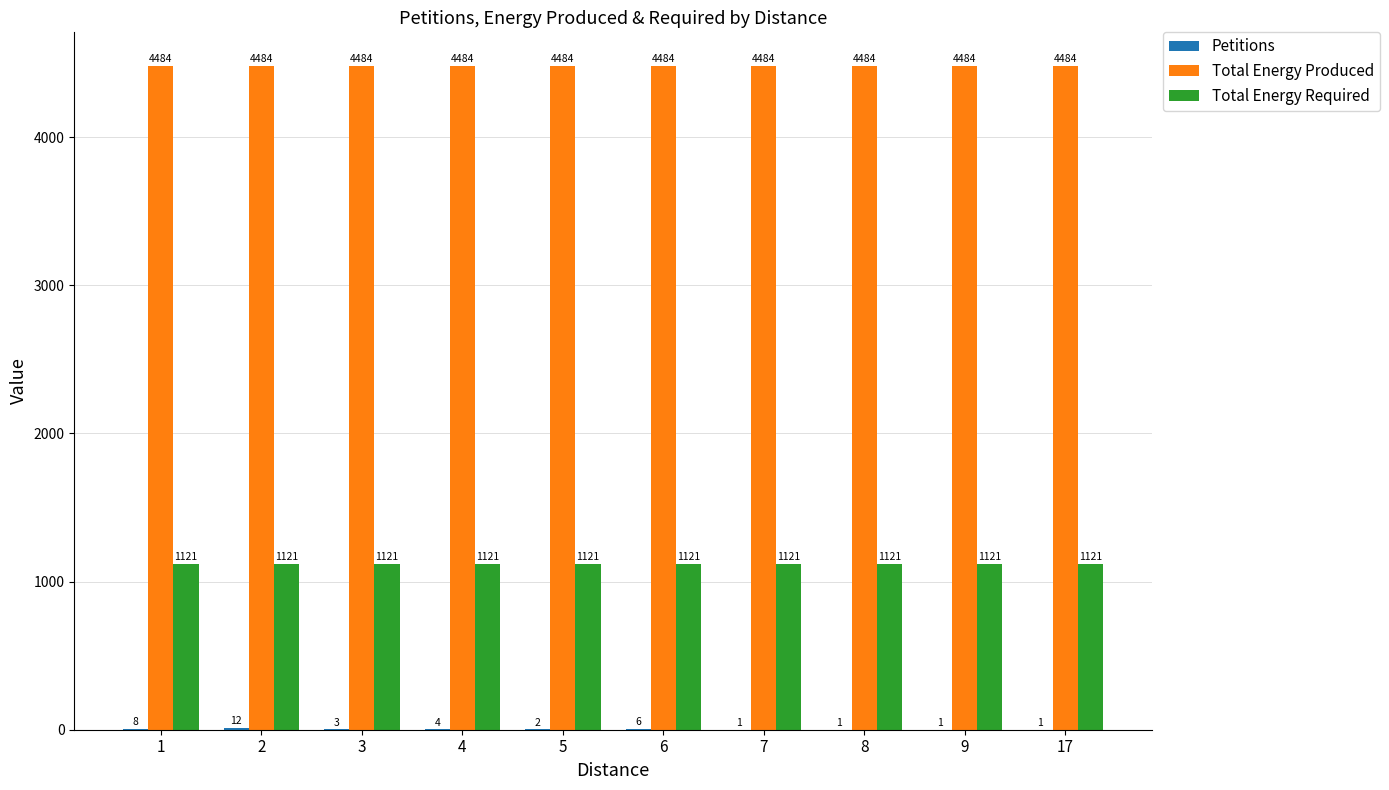

Are the bars grouped side by side (vs. stacked)?

Yes